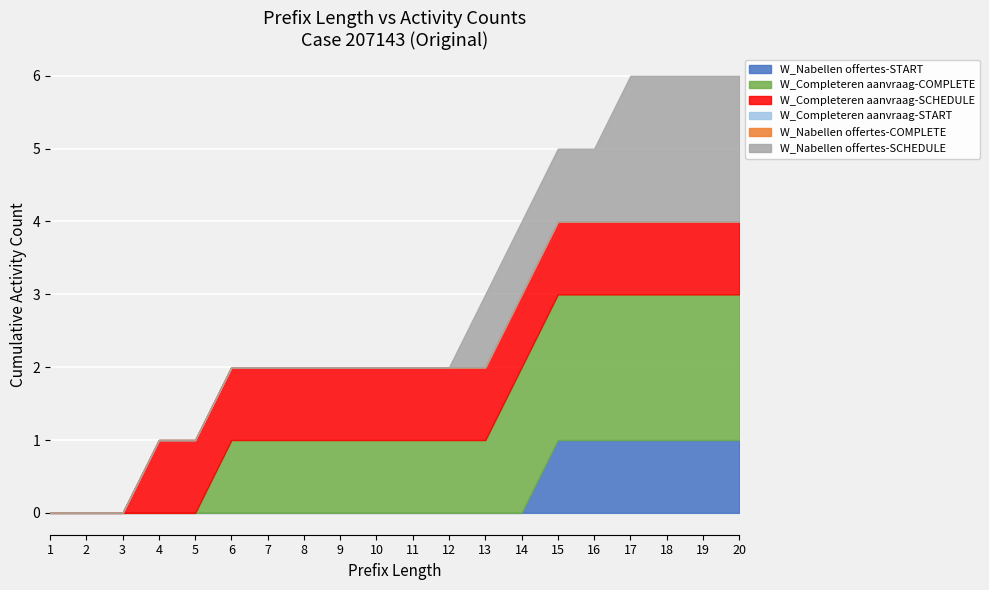

Reading left to right, transcribe all the data shown in this chart.

W_Nabellen offertes-START: 1=0	2=0	3=0	4=0	5=0	6=0	7=0	8=0	9=0	10=0	11=0	12=0	13=0	14=0	15=1	16=1	17=1	18=1	19=1	20=1
W_Completeren aanvraag-COMPLETE: 1=0	2=0	3=0	4=0	5=0	6=1	7=1	8=1	9=1	10=1	11=1	12=1	13=1	14=2	15=2	16=2	17=2	18=2	19=2	20=2
W_Completeren aanvraag-SCHEDULE: 1=0	2=0	3=0	4=1	5=1	6=1	7=1	8=1	9=1	10=1	11=1	12=1	13=1	14=1	15=1	16=1	17=1	18=1	19=1	20=1
W_Completeren aanvraag-START: 1=0	2=0	3=0	4=0	5=0	6=0	7=0	8=0	9=0	10=0	11=0	12=0	13=0	14=0	15=0	16=0	17=0	18=0	19=0	20=0
W_Nabellen offertes-COMPLETE: 1=0	2=0	3=0	4=0	5=0	6=0	7=0	8=0	9=0	10=0	11=0	12=0	13=0	14=0	15=0	16=0	17=0	18=0	19=0	20=0
W_Nabellen offertes-SCHEDULE: 1=0	2=0	3=0	4=0	5=0	6=0	7=0	8=0	9=0	10=0	11=0	12=0	13=1	14=1	15=1	16=1	17=2	18=2	19=2	20=2